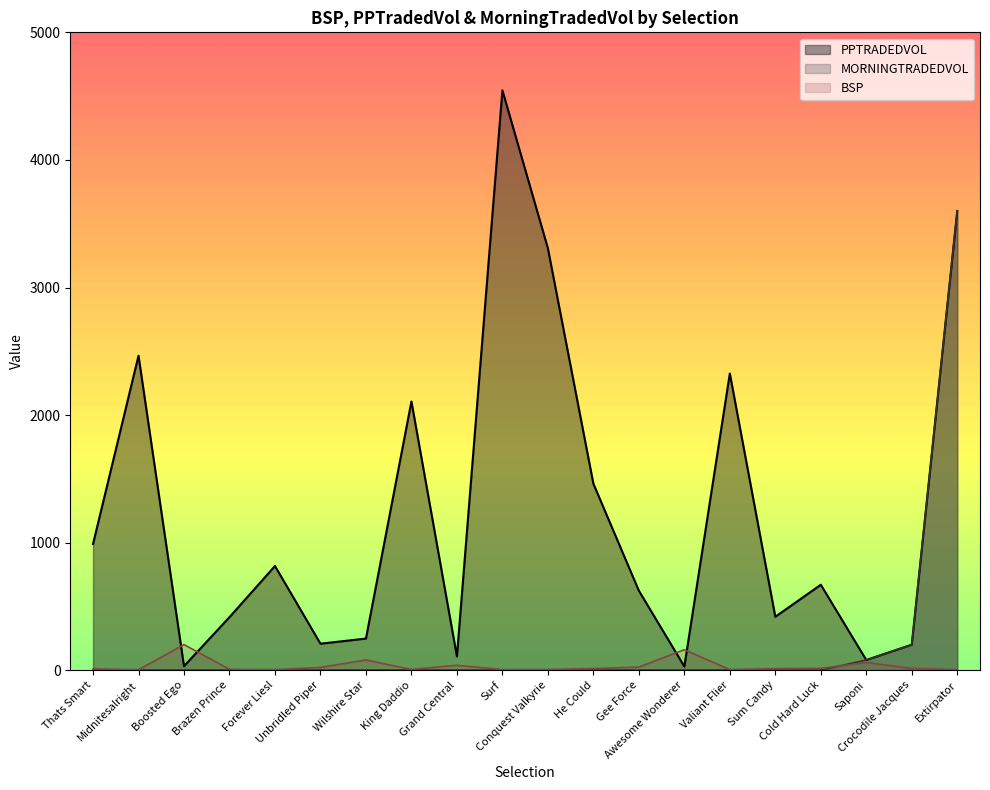

True or false: PPTRADEDVOL and MORNINGTRADEDVOL cross at least once.

False